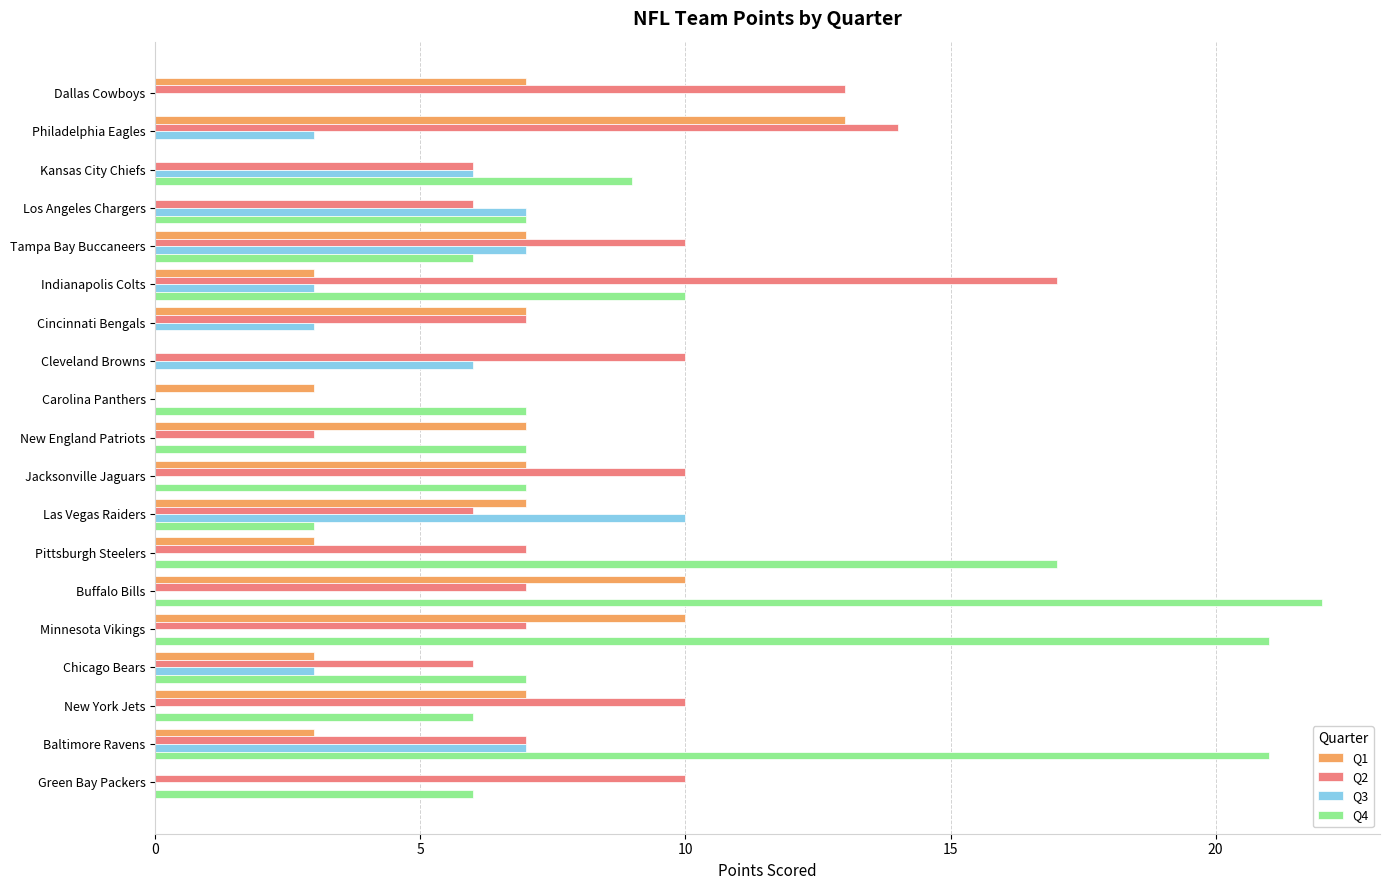

The Q1 series shows 10 at Minnesota Vikings. True or false?

True